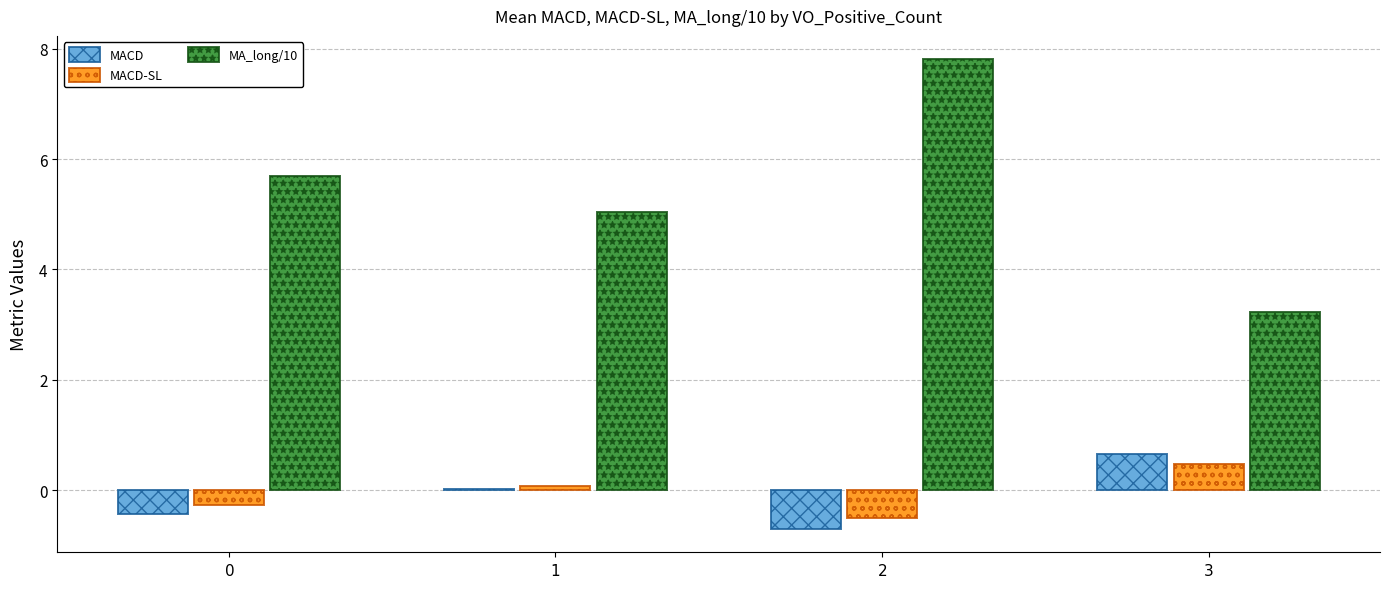

Is it true that MACD-SL equals -0.5 at $\mathit{2}$?

True